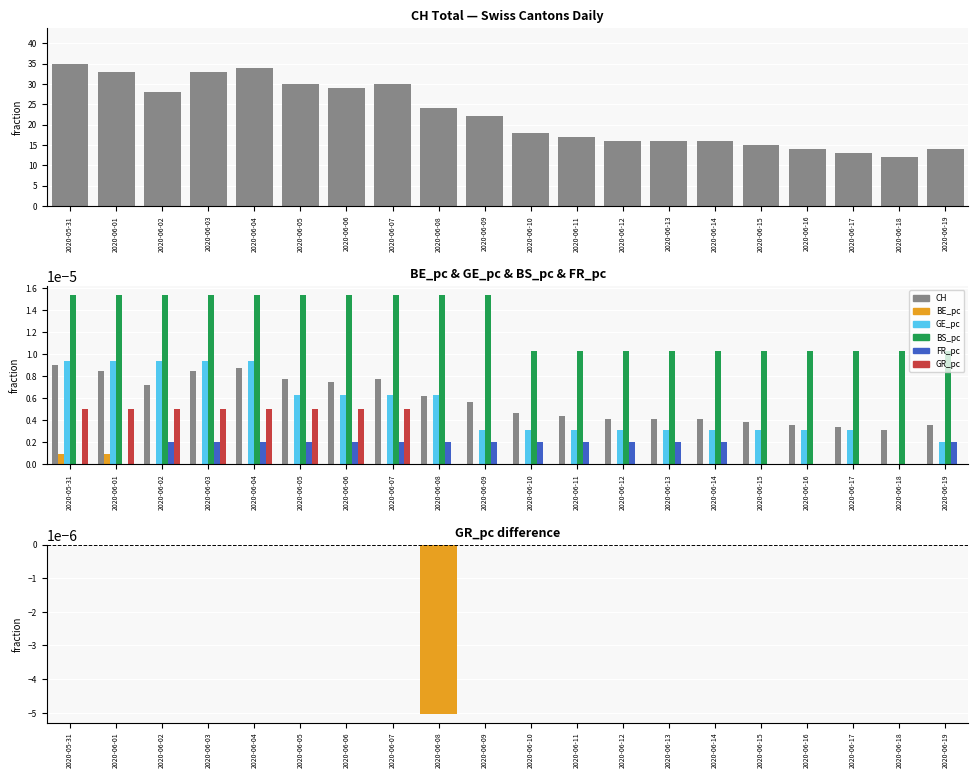

Rank the series at 2020-06-17 from highest to lowest value.

CH, BS_pc, GE_pc, BE_pc, FR_pc, GR_pc